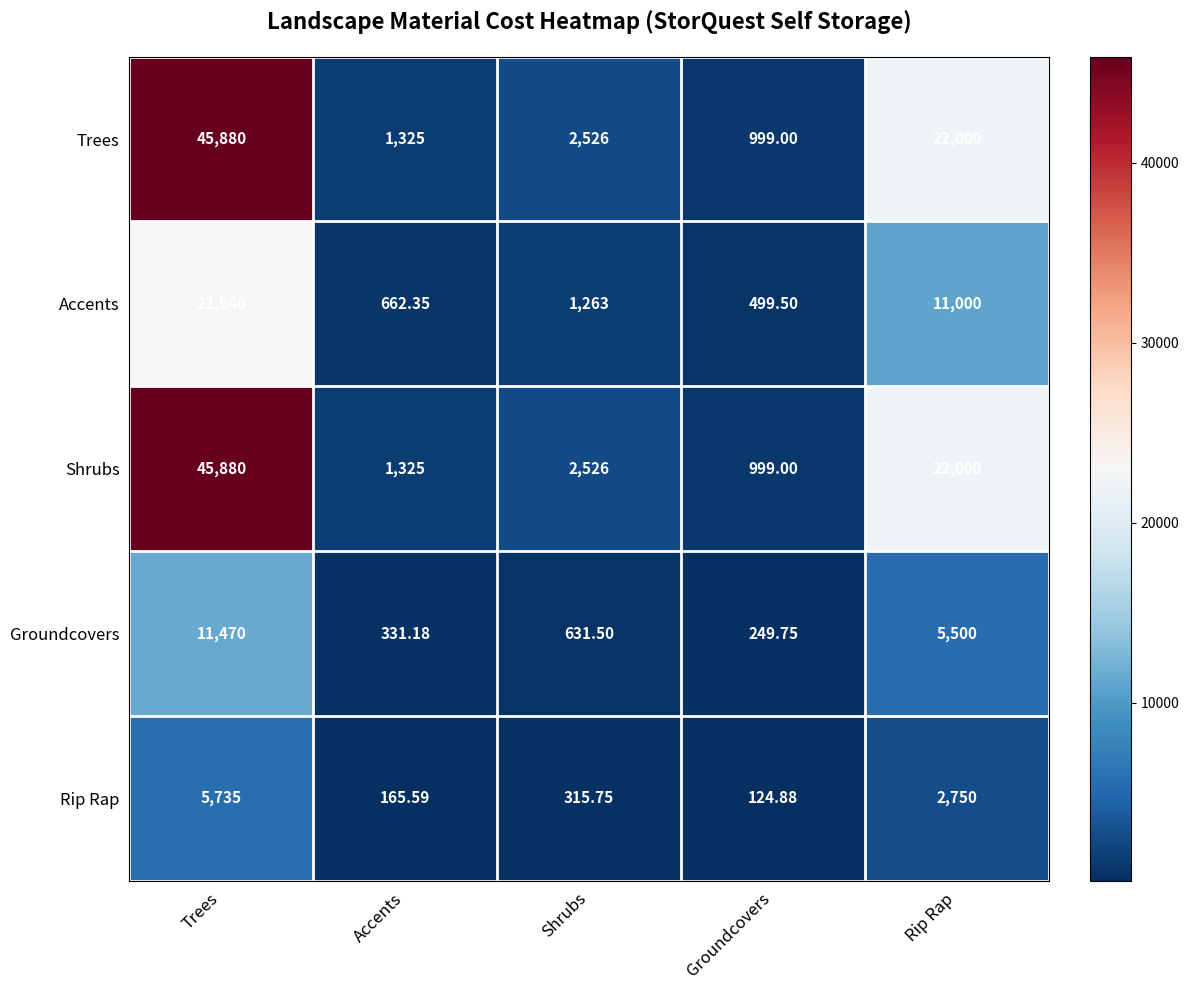

What is the total value across all series at Accents?

3809.1